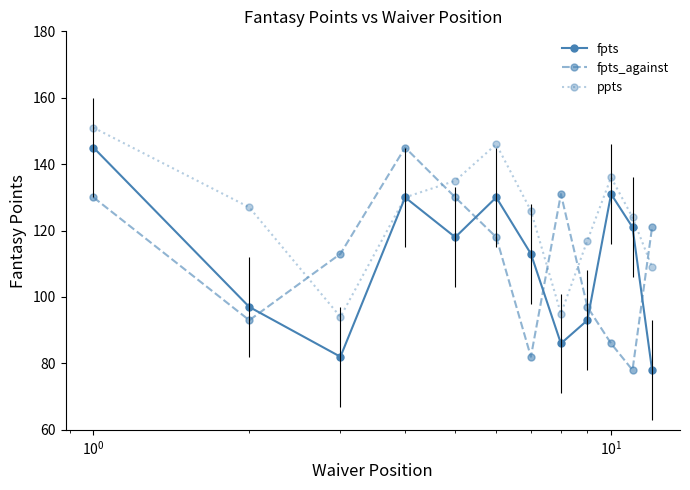

At how many categories does at least one series exceed 132?

5